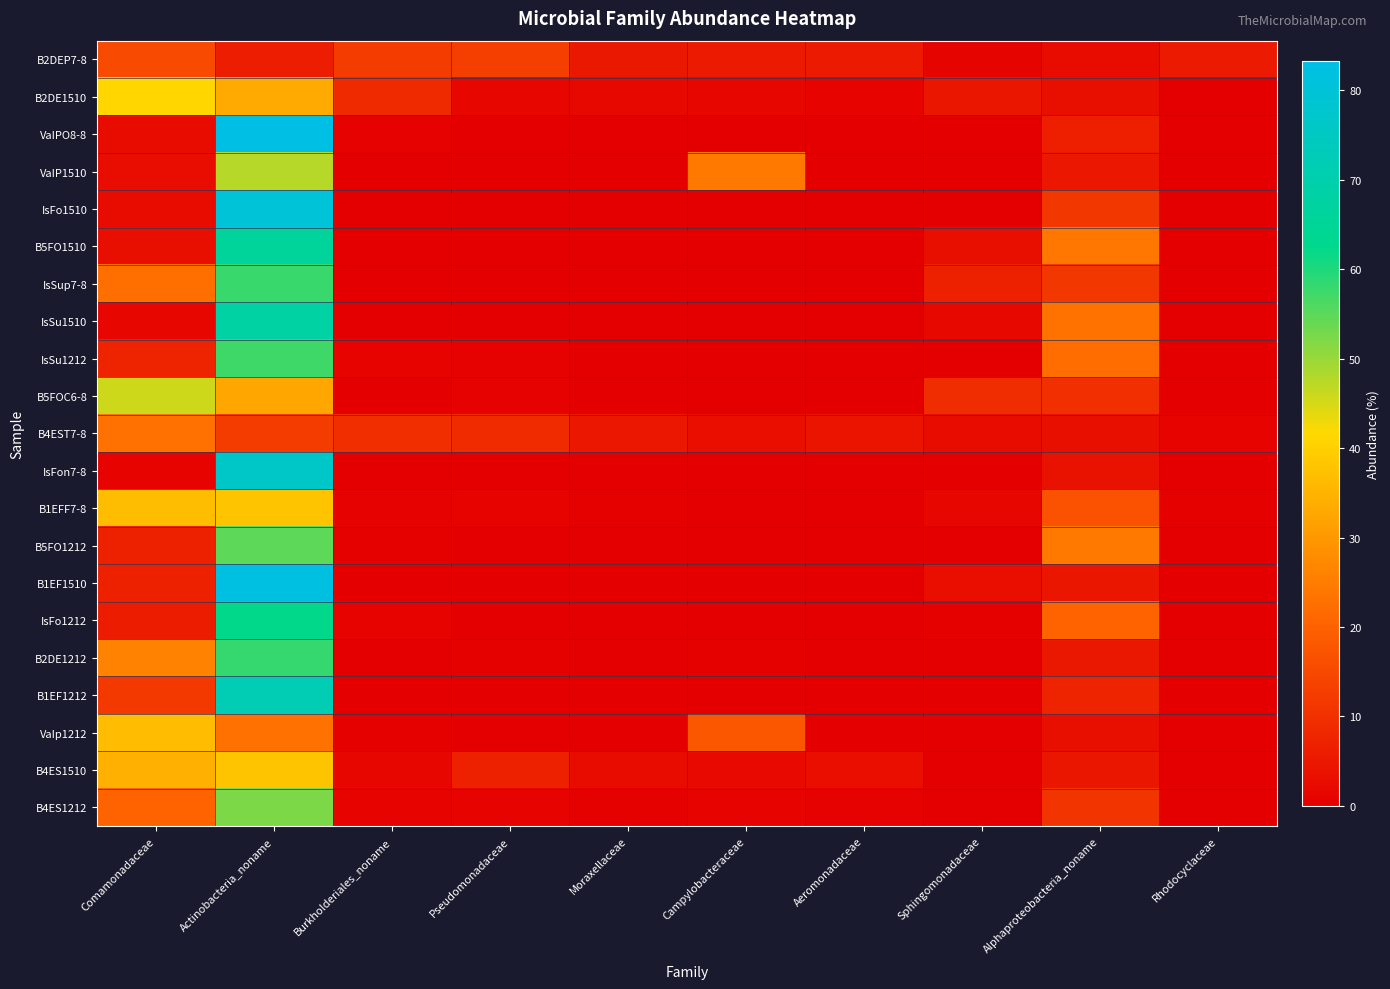

Which has a higher value, Burkholderiales_noname or Comamonadaceae?

Comamonadaceae